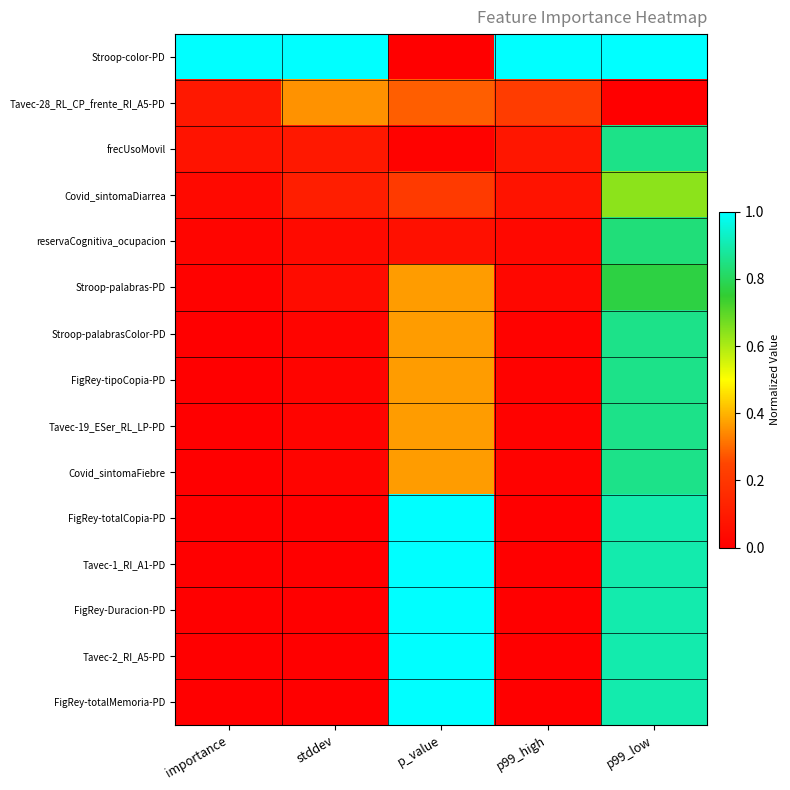

Which series has the largest total across all categories?

Stroop-color-PD